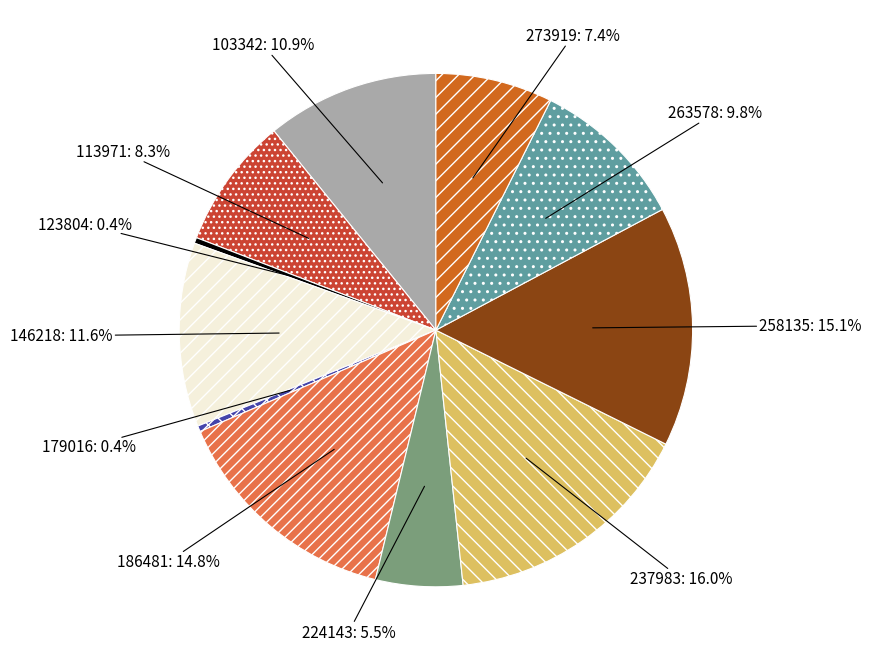

Between 179016 and 103342, which is larger?

103342